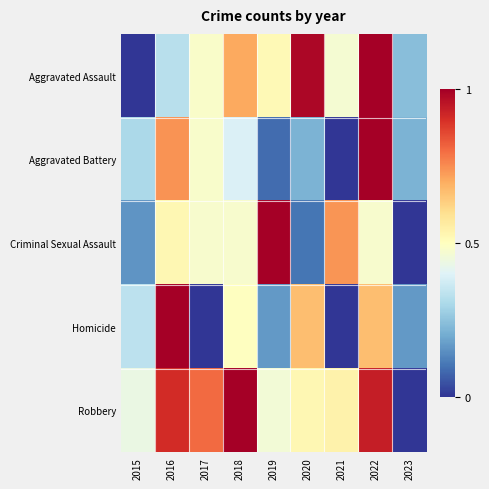

List the series in order of their peak value, highest first.

Robbery, Aggravated Assault, Aggravated Battery, Criminal Sexual Assault, Homicide